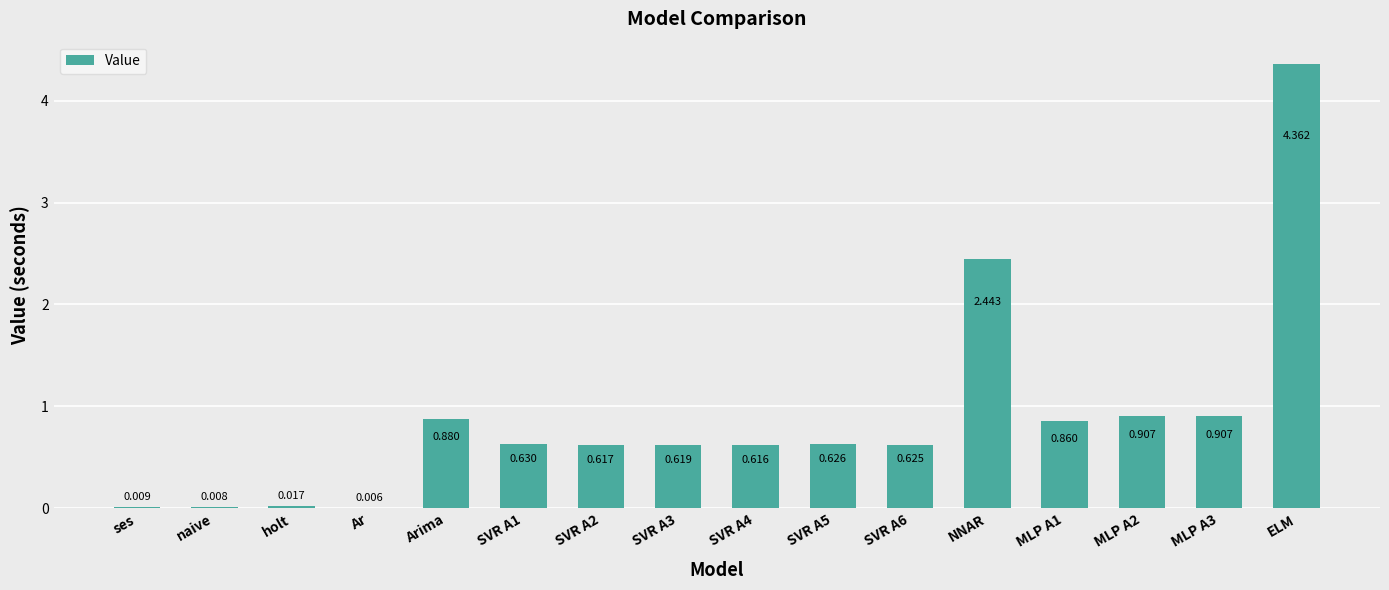

What is the difference between the values at Arima and NNAR?

1.6